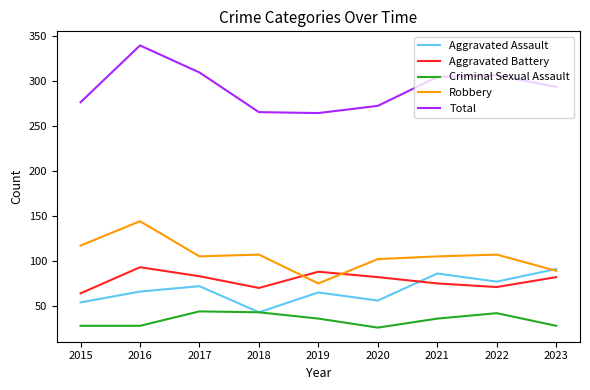

The Aggravated Assault series shows 31 at 2015. True or false?

False